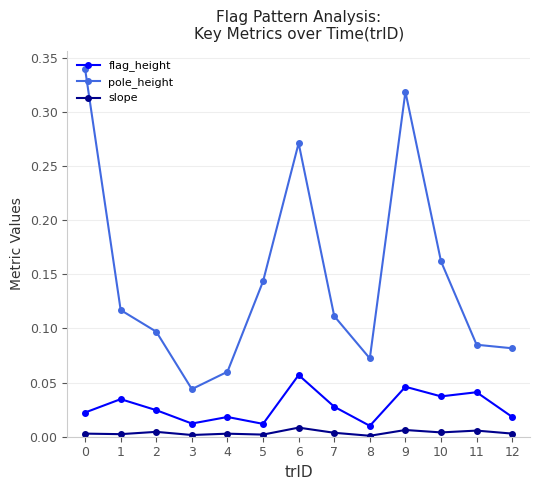

The slope series shows 0.0 at 0. True or false?

True